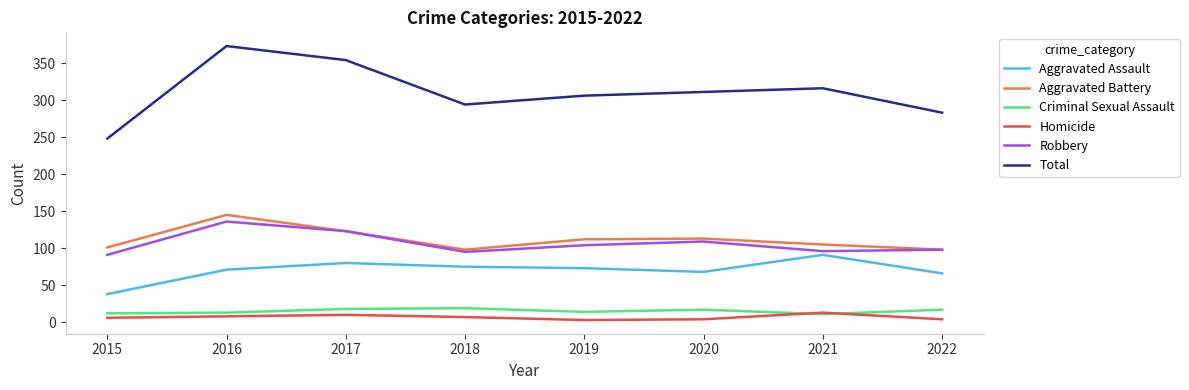

True or false: Homicide has more than 1 points higher than both neighbors.

True